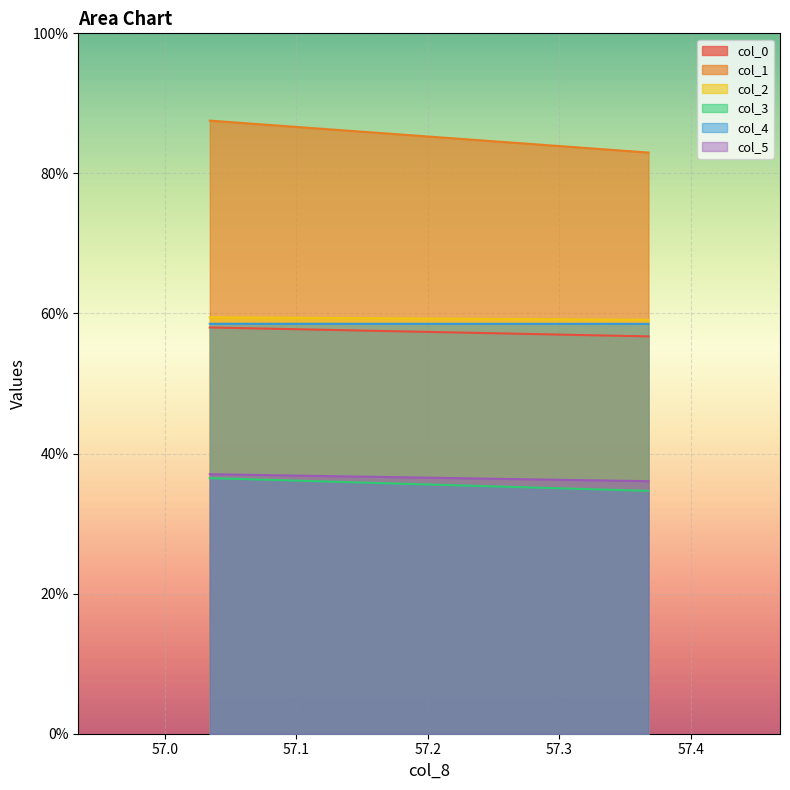

What is the minimum value for col_0?

56.7